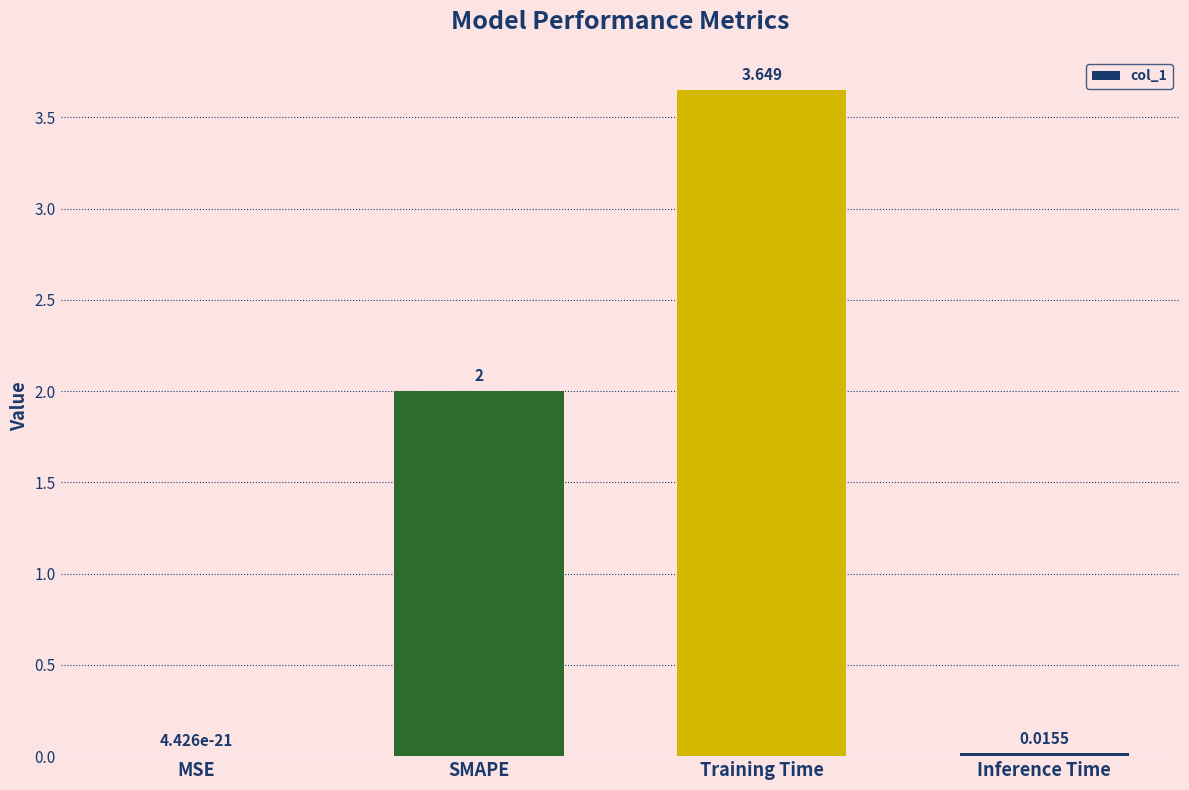

At which label is the value closest to 1?

Inference Time